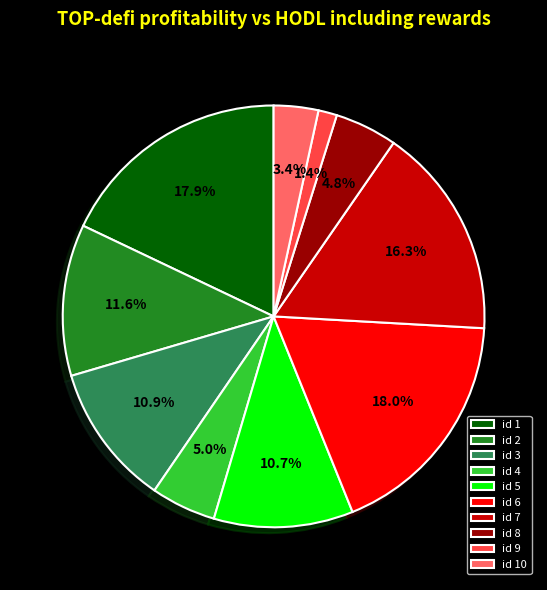

Which slice is the smallest?

id 9